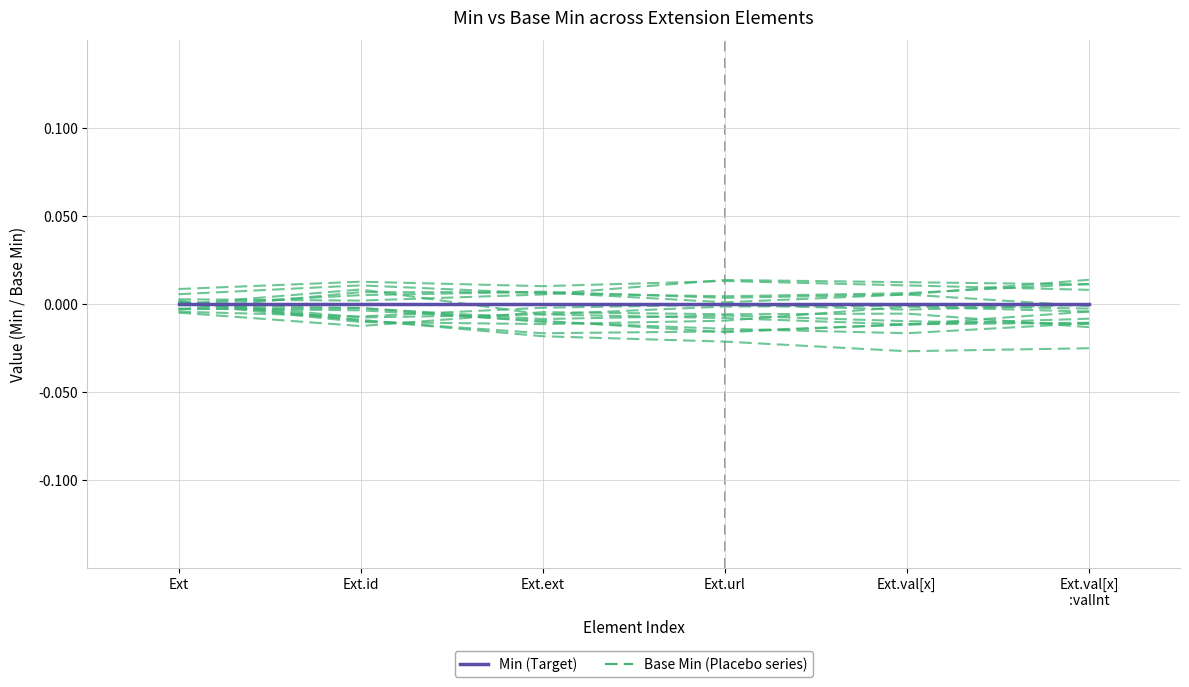

What position from the left is Ext.url?

4